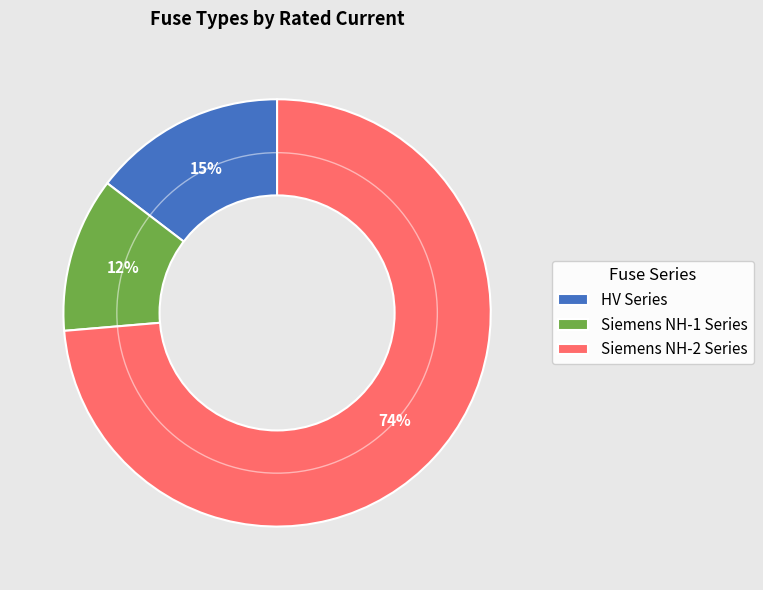

To the nearest percent, what is the average slice percentage?

33%